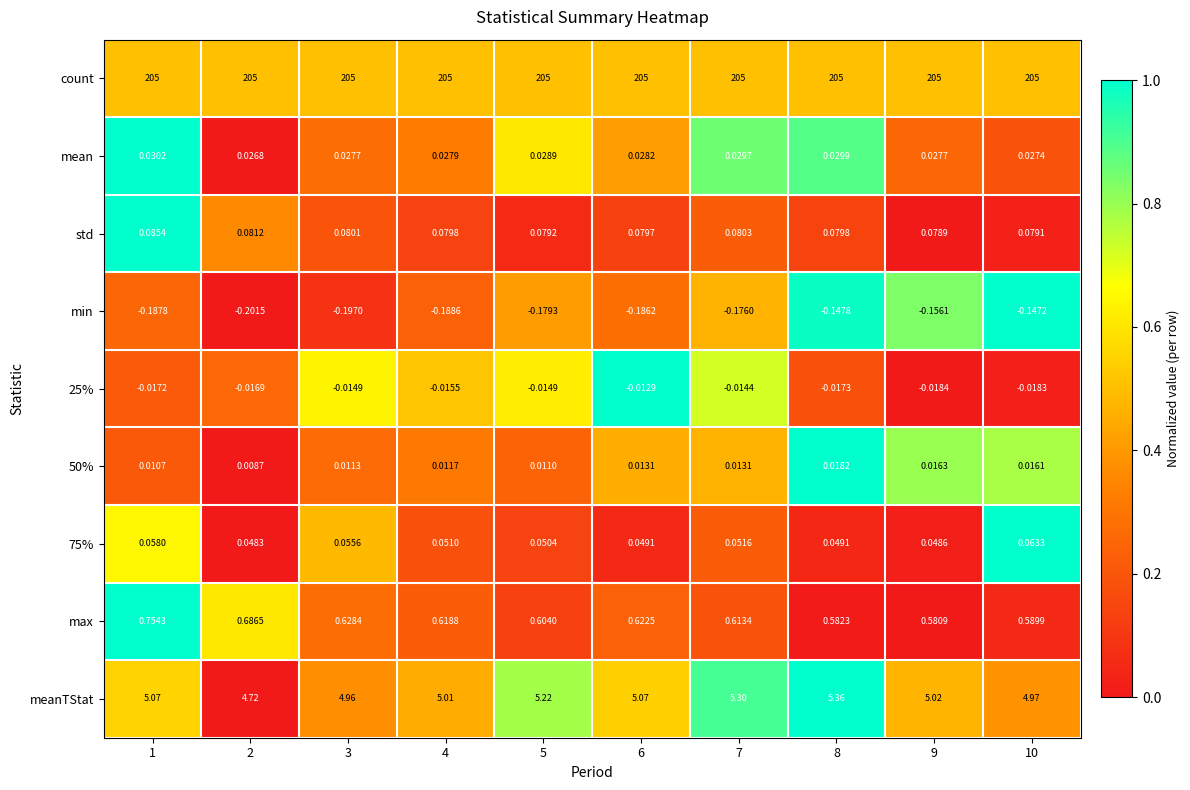

Is the value of max at 6 greater than the value of std at 2?

Yes